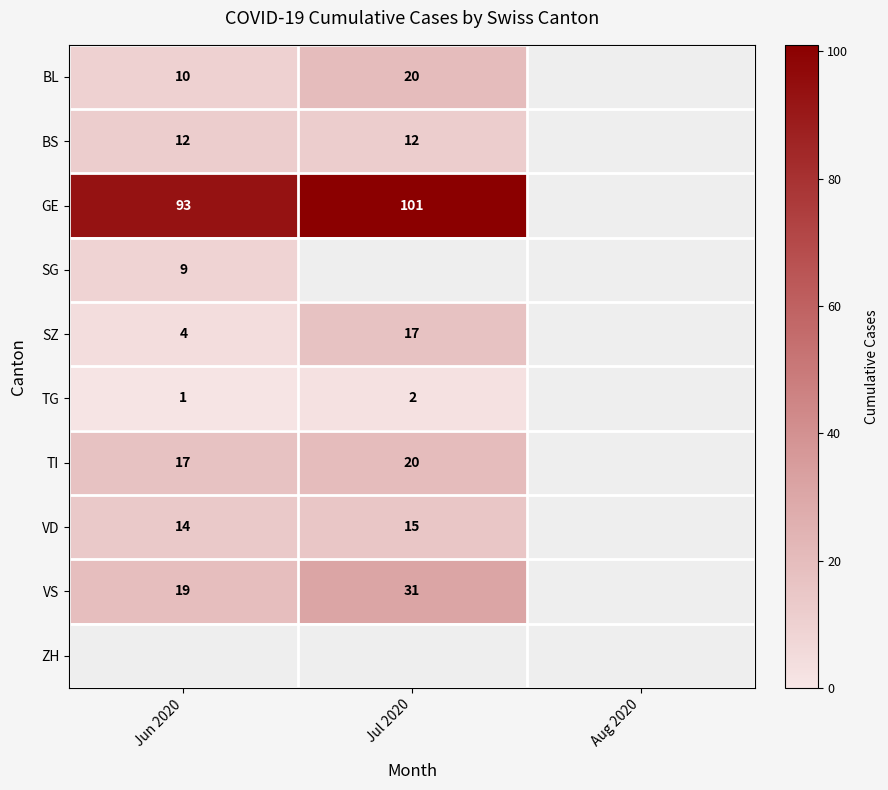

Is it true that TG equals 1 at Jun 2020?

True